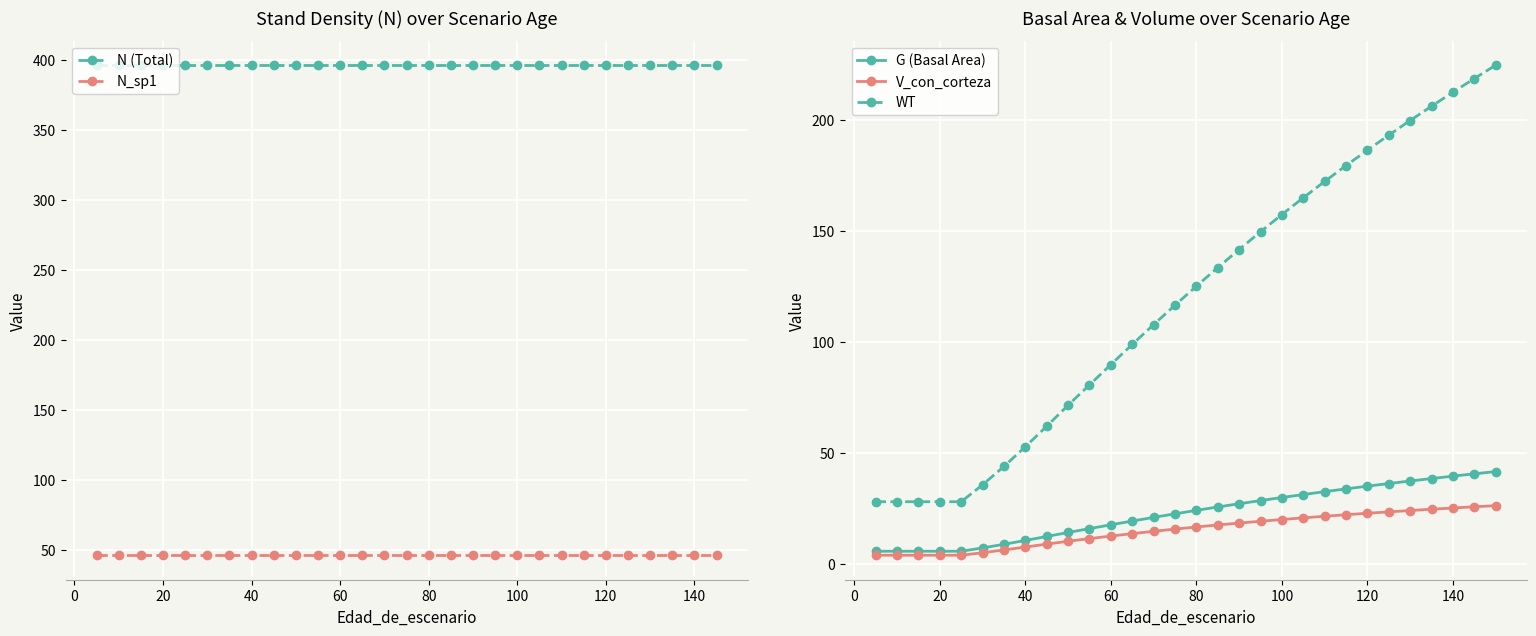

Rank the series at 30 from lowest to highest value.

V_con_corteza, G (Basal Area), WT